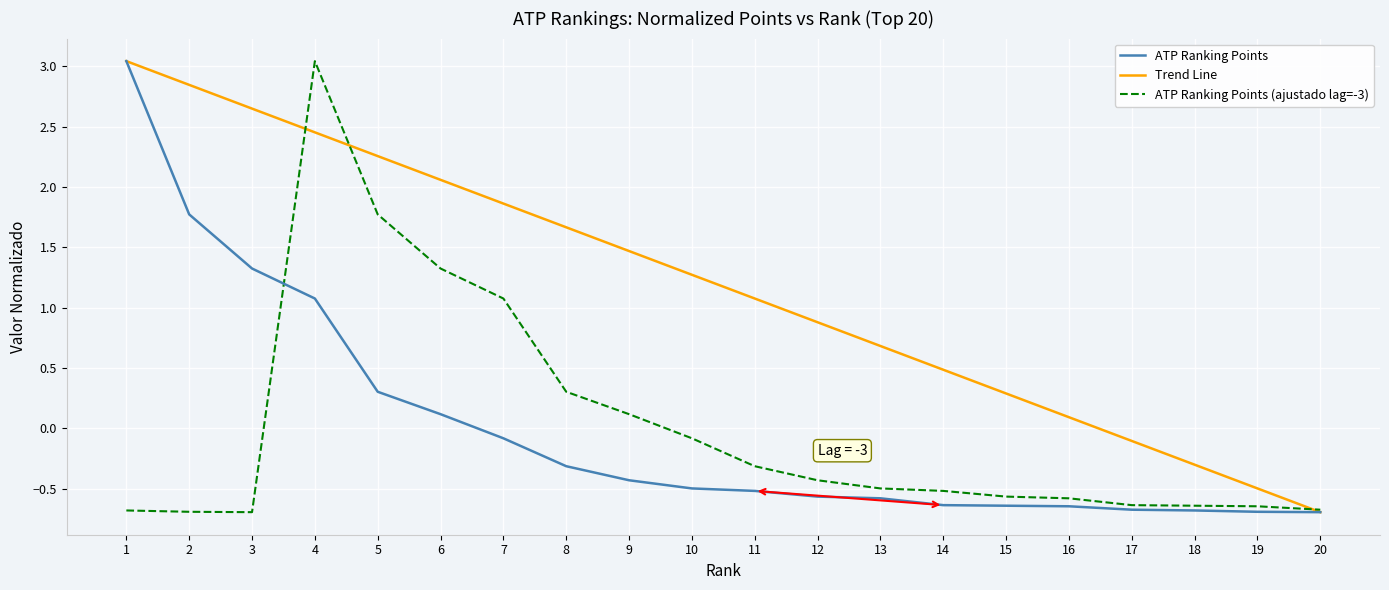

Between 6 and 20, which series saw the biggest shift?

Trend Line